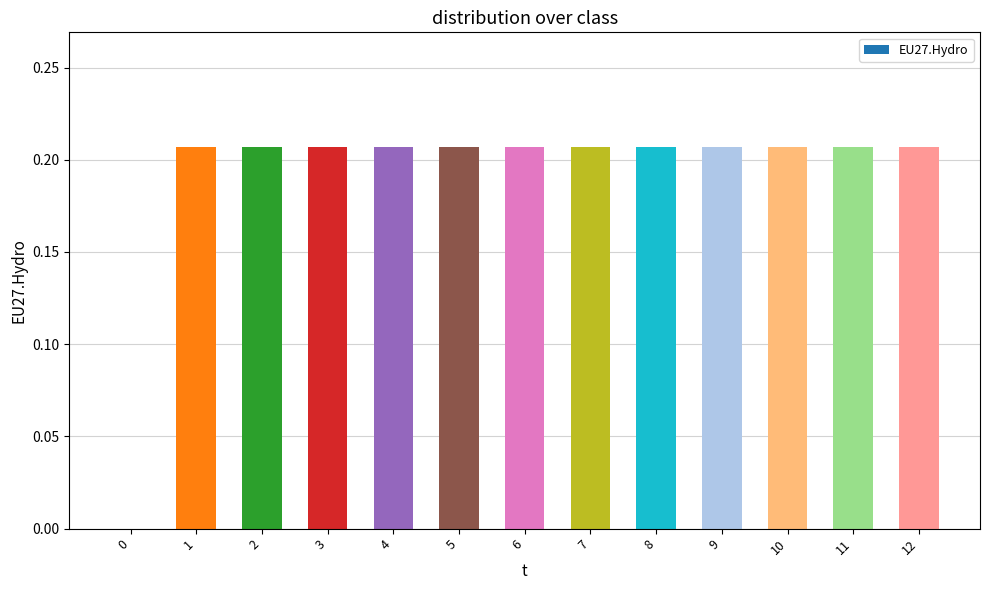

True or false: the data shows 0.1 at 5.

False